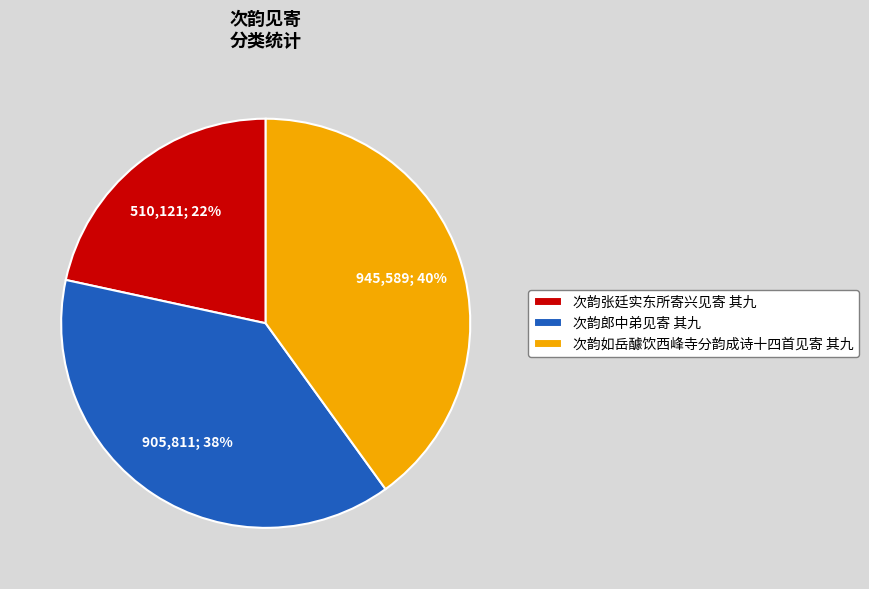

Approximately how many times larger is the value at 次韵张廷实东所寄兴见寄 其九 compared to 次韵郎中弟见寄 其九?

0.6